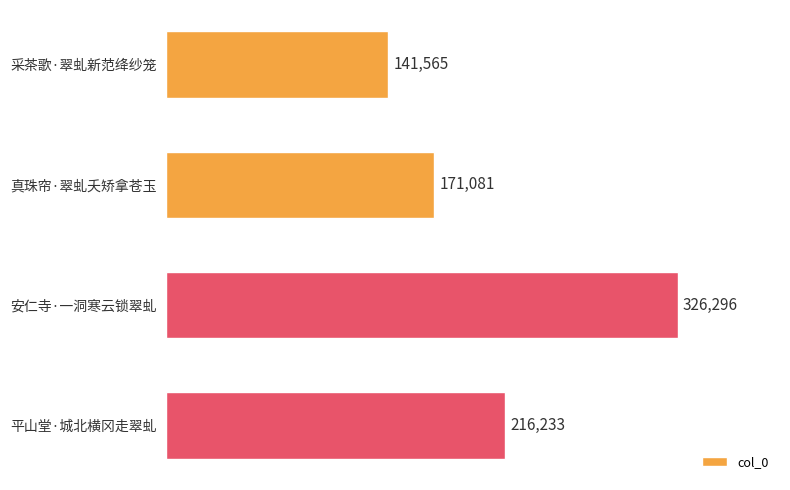

What is the approximate value at 安仁寺·一洞寒云锁翠虬, to the nearest 10?

326300